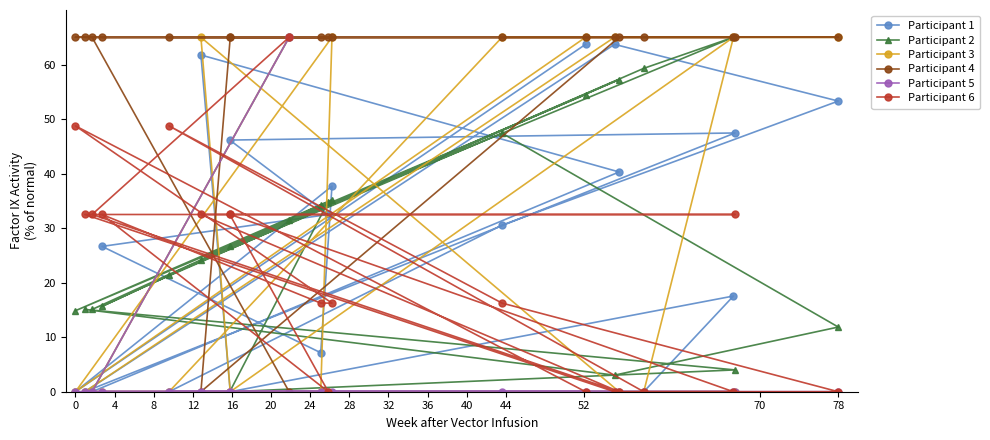

At how many categories does at least one series exceed 11?

20